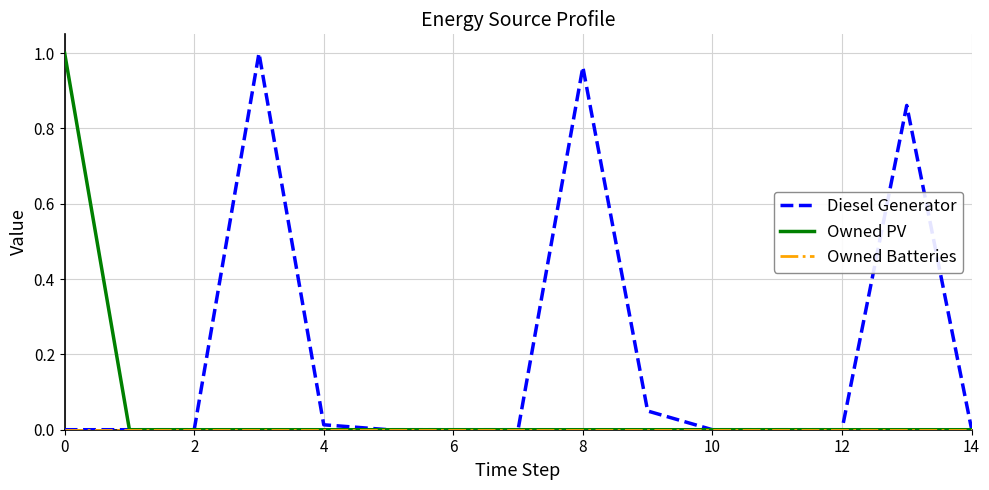

Which series has the largest total across all categories?

Diesel Generator